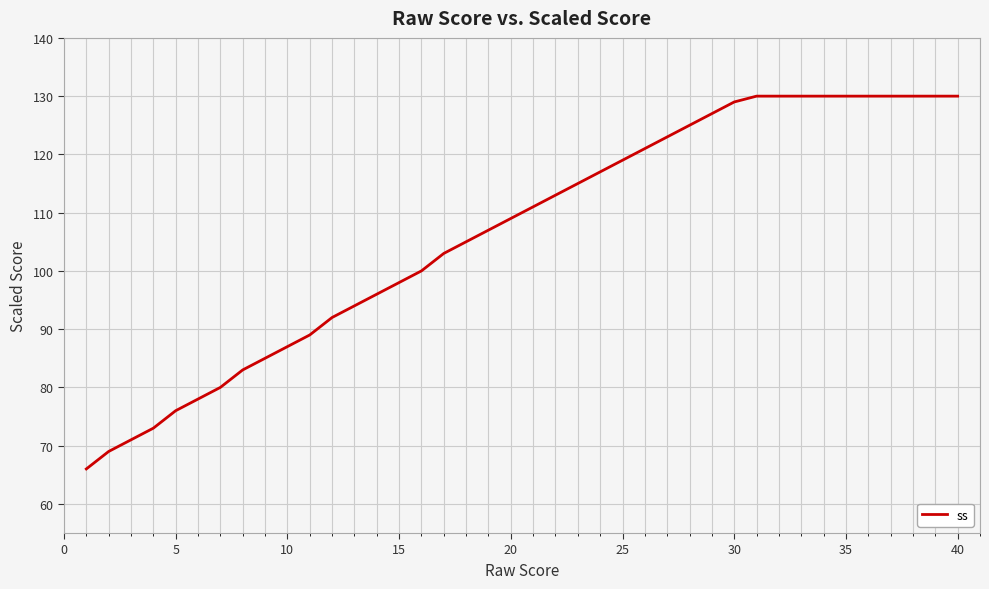

What is the minimum value shown in the chart?

66